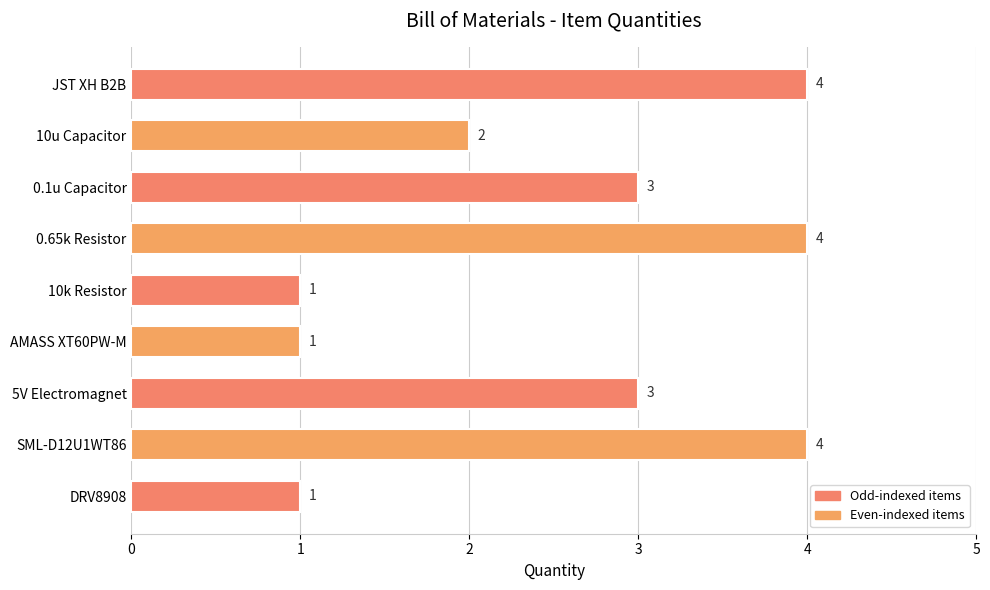

Between AMASS XT60PW-M and 5V Electromagnet, which is larger?

5V Electromagnet